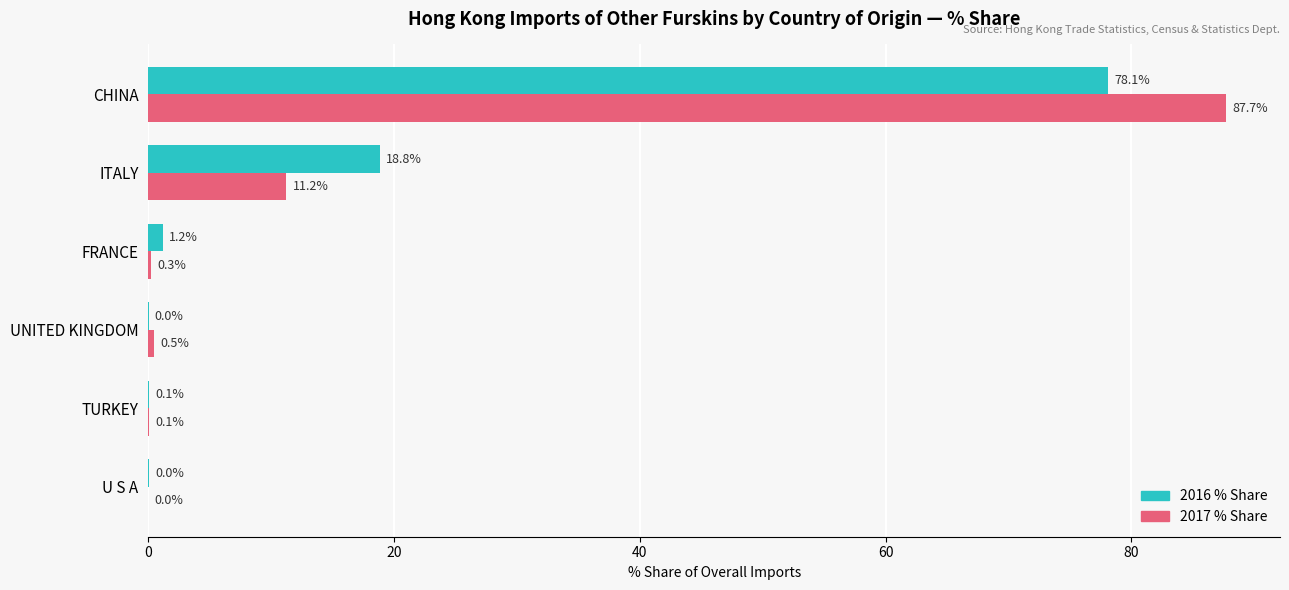

How many data points in 2016 % Share are above 1?

3